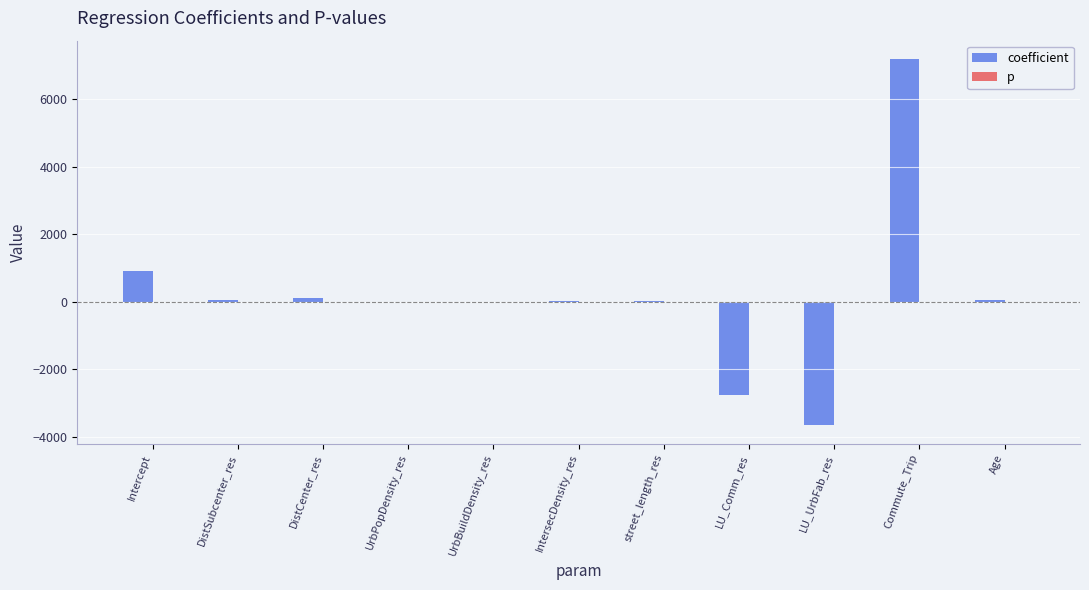

Between IntersecDensity_res and LU_UrbFab_res, which series saw the biggest shift?

coefficient